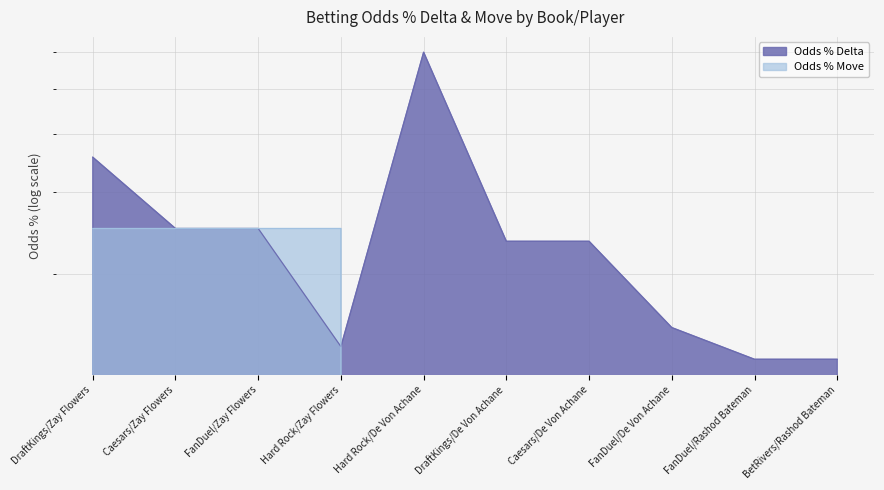

What is the maximum value for Odds % Delta?

0.1